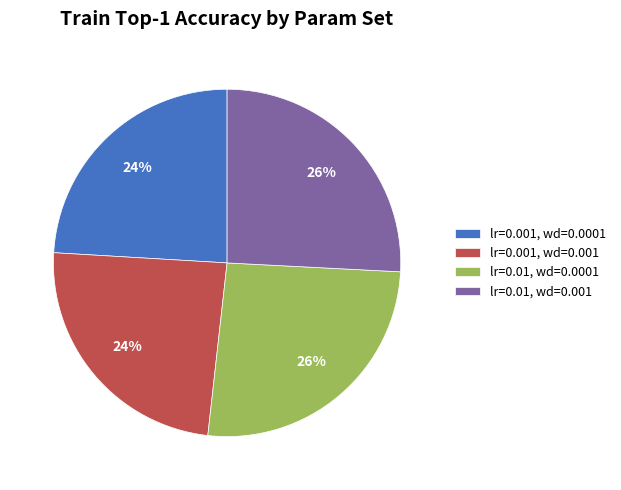

To the nearest percent, what percentage of the pie is lr=0.001, wd=0.001?

24%